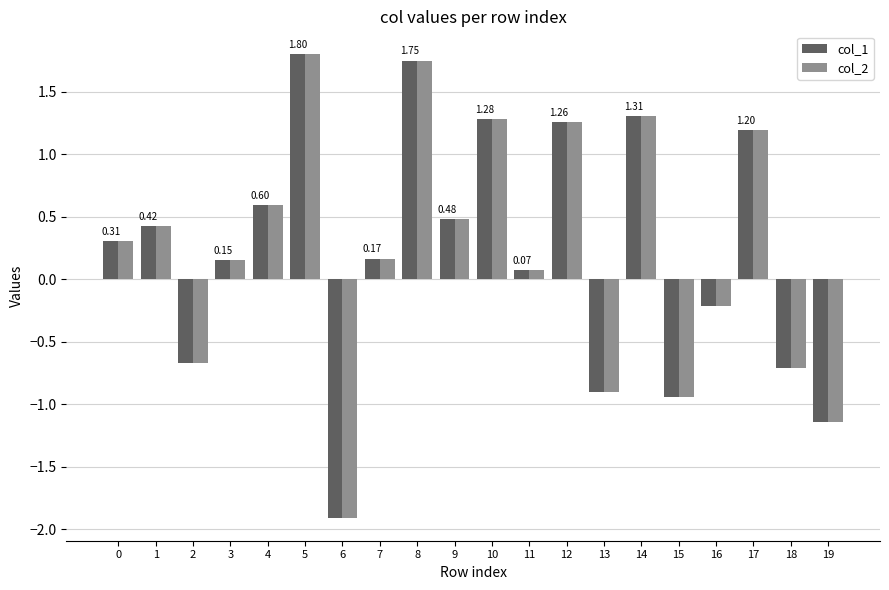

What is the difference between the maximum and second lowest values in the col_1 series?

2.9